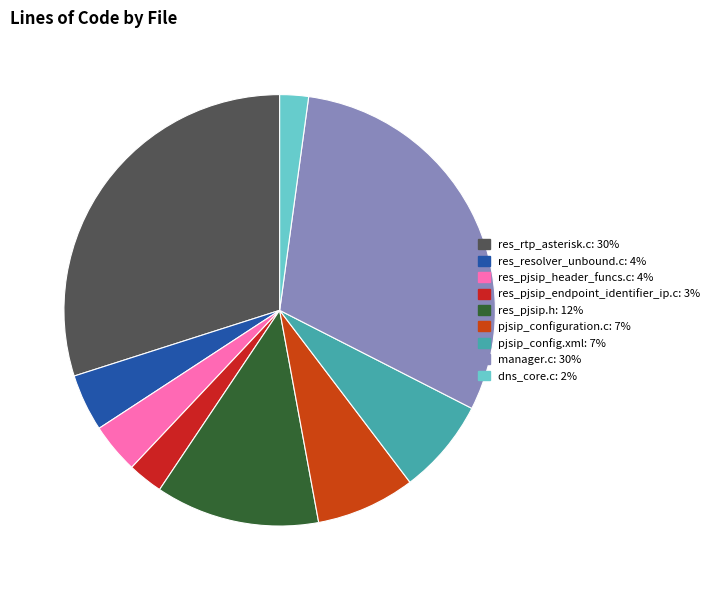

Rank the categories by value from highest to lowest.

manager.c, res_rtp_asterisk.c, res_pjsip.h, pjsip_configuration.c, pjsip_config.xml, res_resolver_unbound.c, res_pjsip_header_funcs.c, res_pjsip_endpoint_identifier_ip.c, dns_core.c